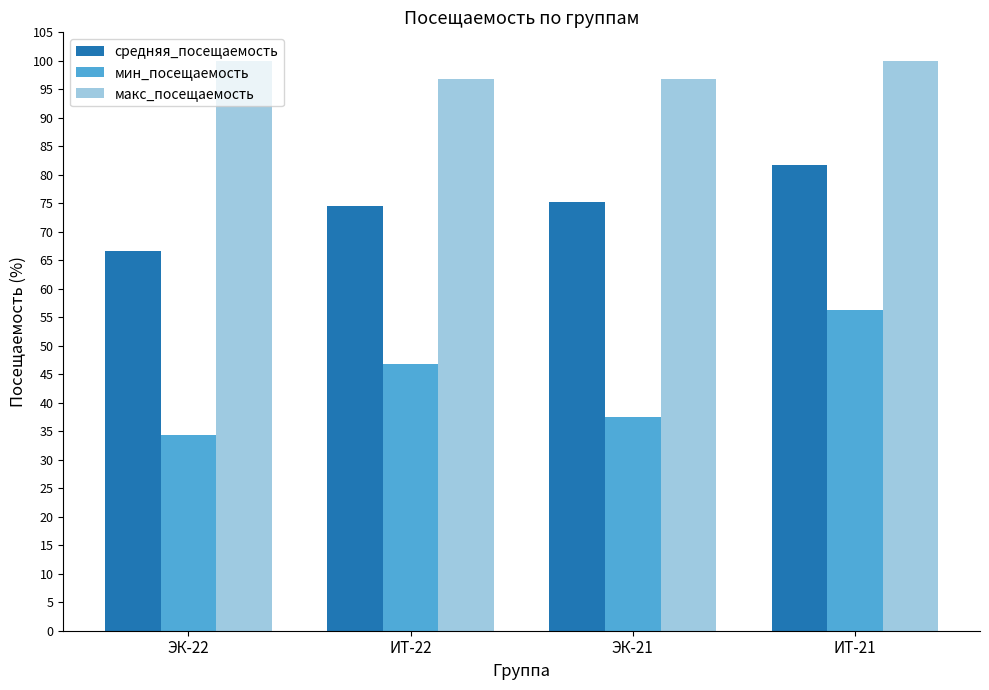

List the series in order of their overall mean, highest first.

макс_посещаемость, средняя_посещаемость, мин_посещаемость